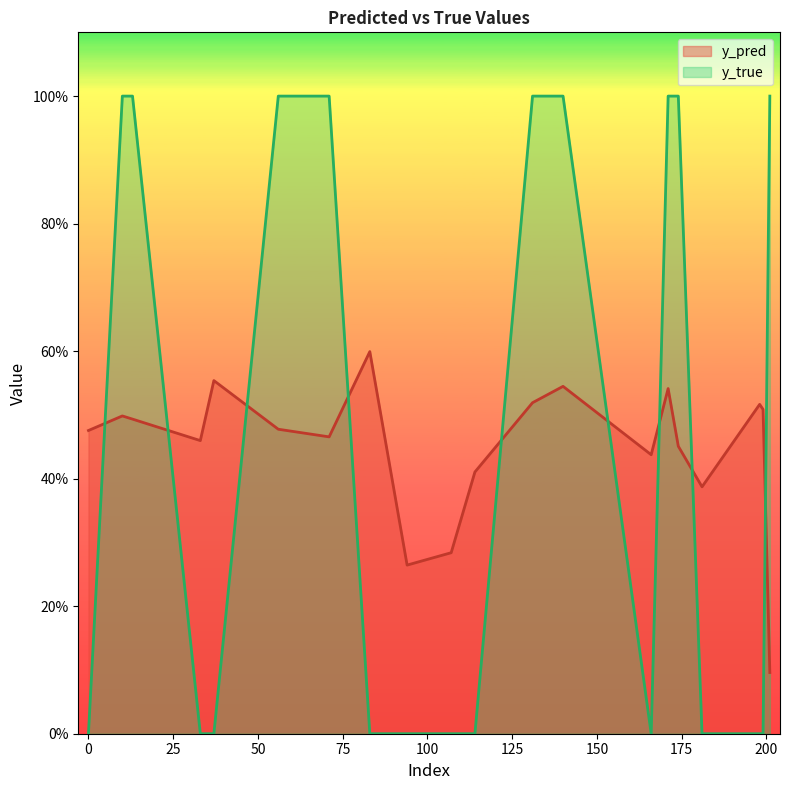

Where do y_pred and y_true first cross each other?

0 and 10